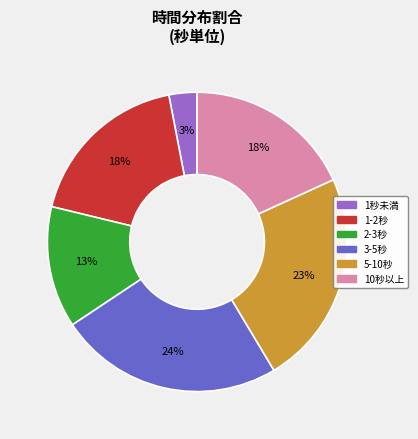

Is there a majority slice in this chart?

No